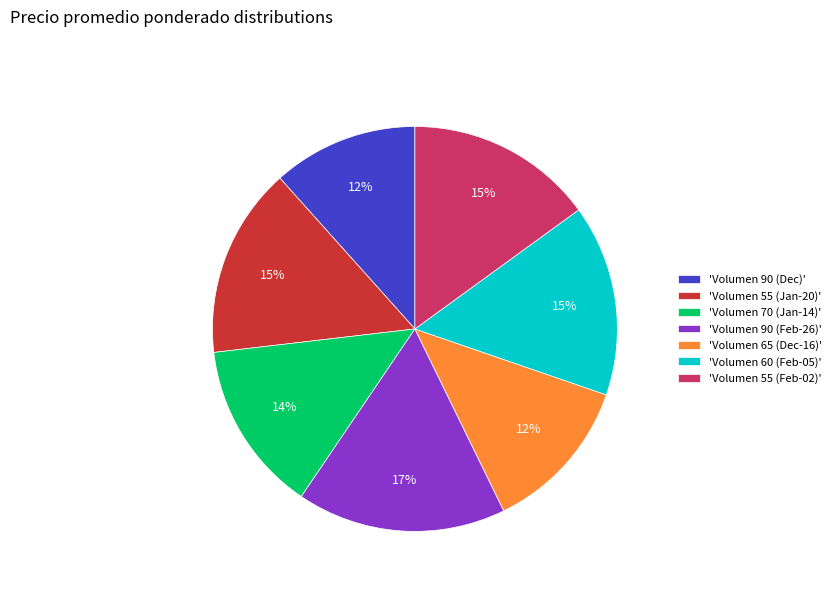

Is there a majority slice in this chart?

No